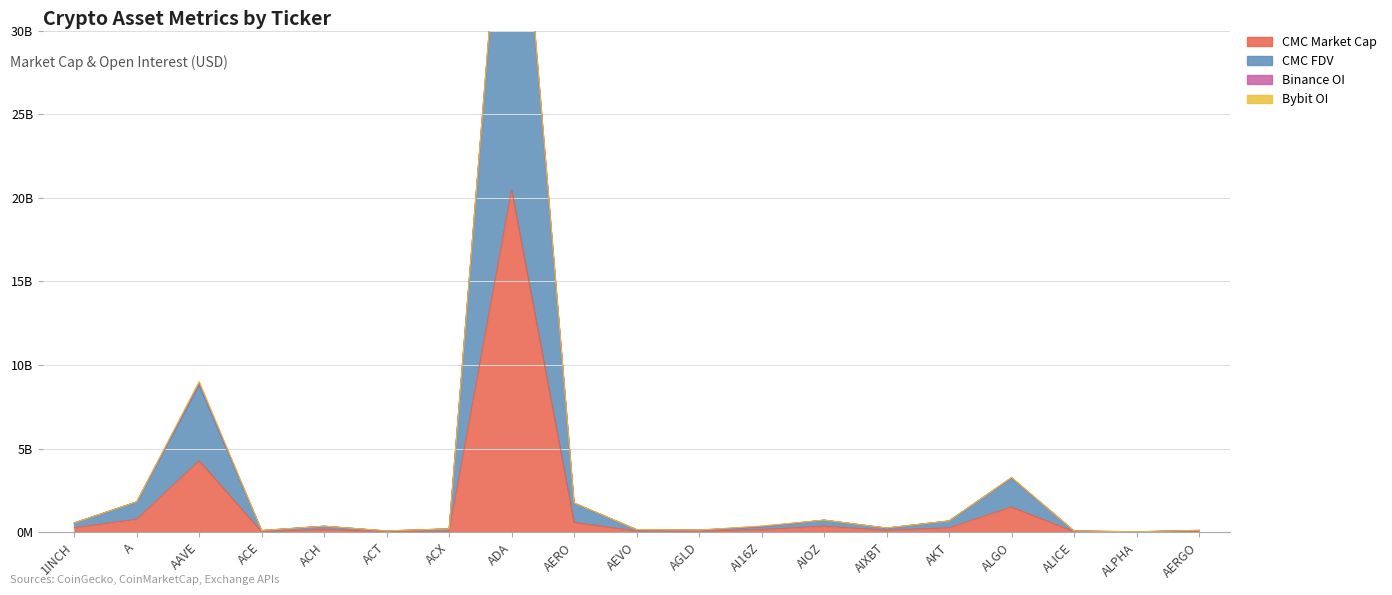

At which label does CMC_FDV reach its minimum?

ALPHA